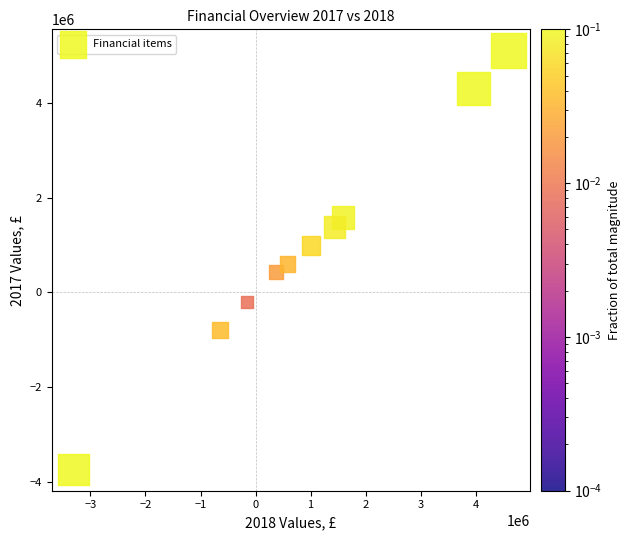

What is the range of Y values (max minus min)?

8859143